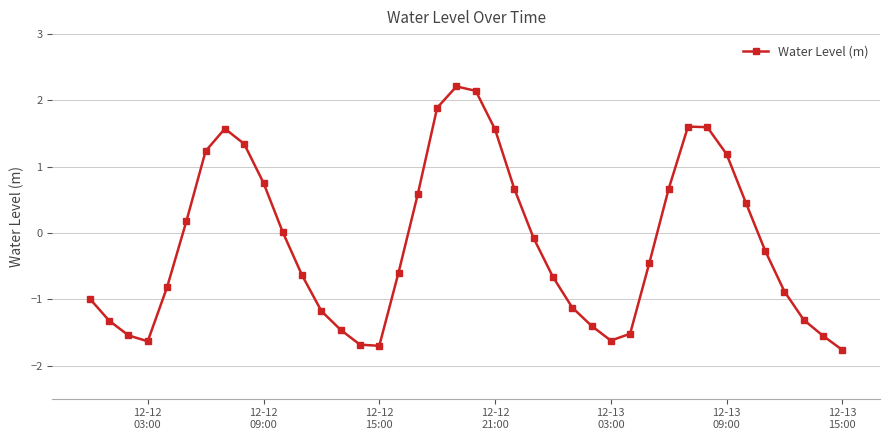

What is the sum of all values?

-6.6